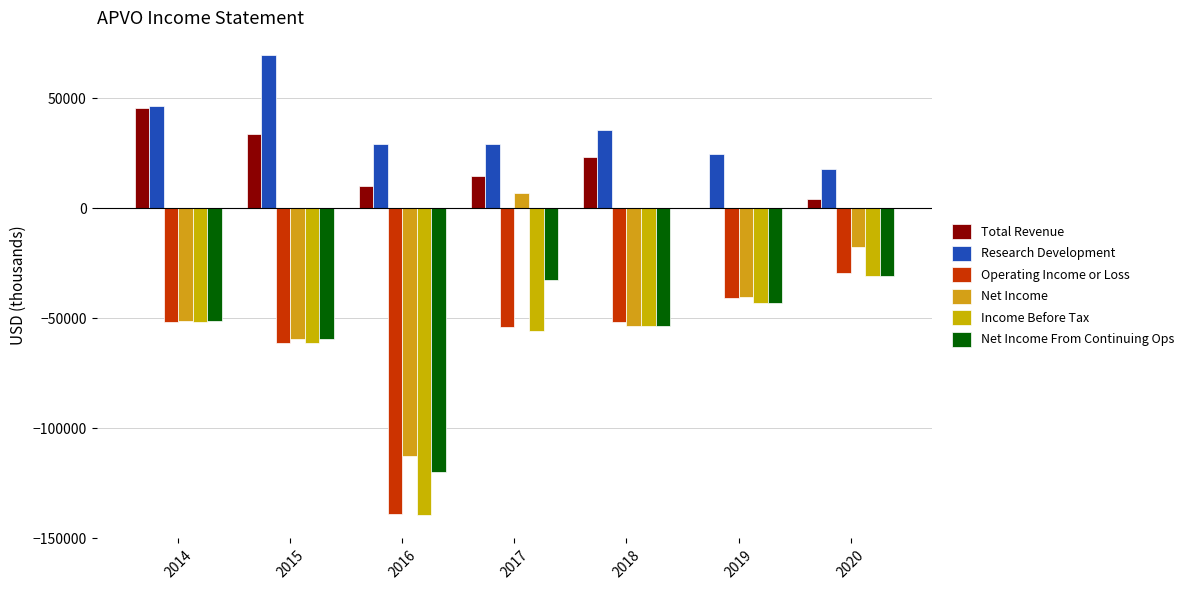

What is the average value of the Net Income series?

-46814